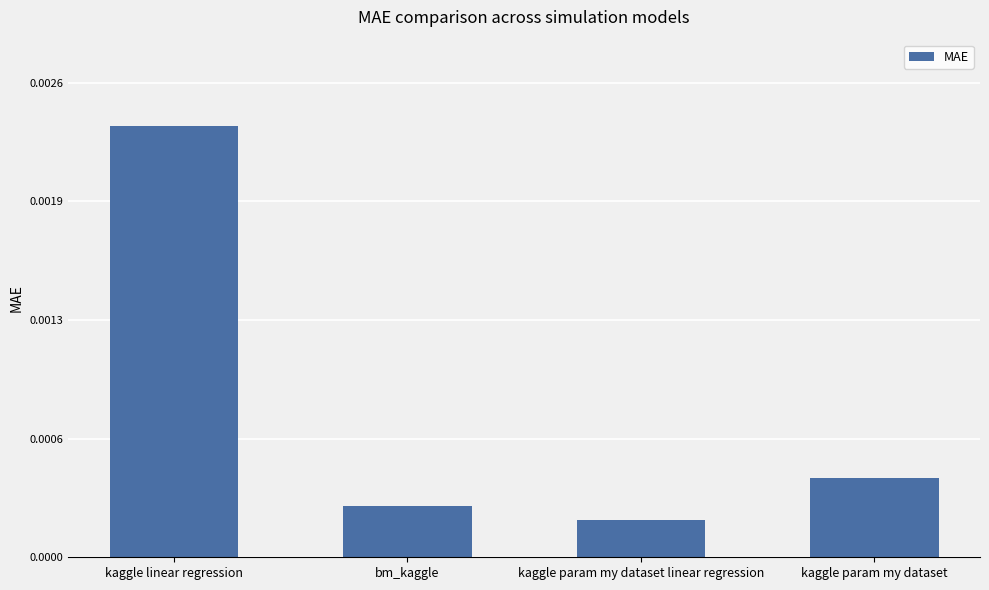

List the labels in order of value, largest first.

kaggle linear regression, kaggle param my dataset, bm_kaggle, kaggle param my dataset linear regression